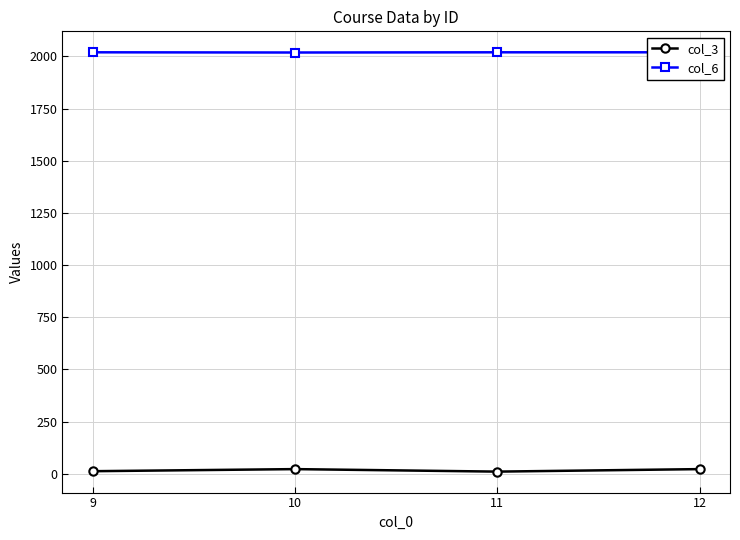

Read the col_3 value at 9, to the nearest 5.

10